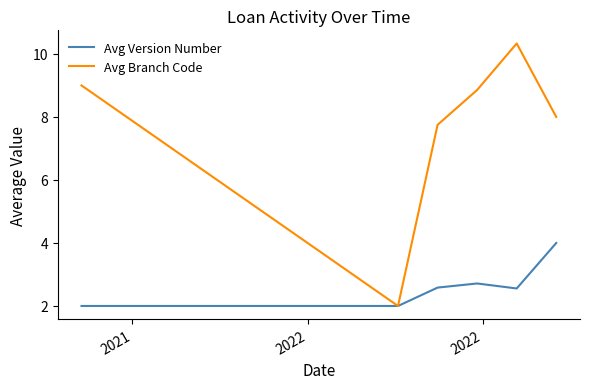

What is the smallest value displayed?

2.0